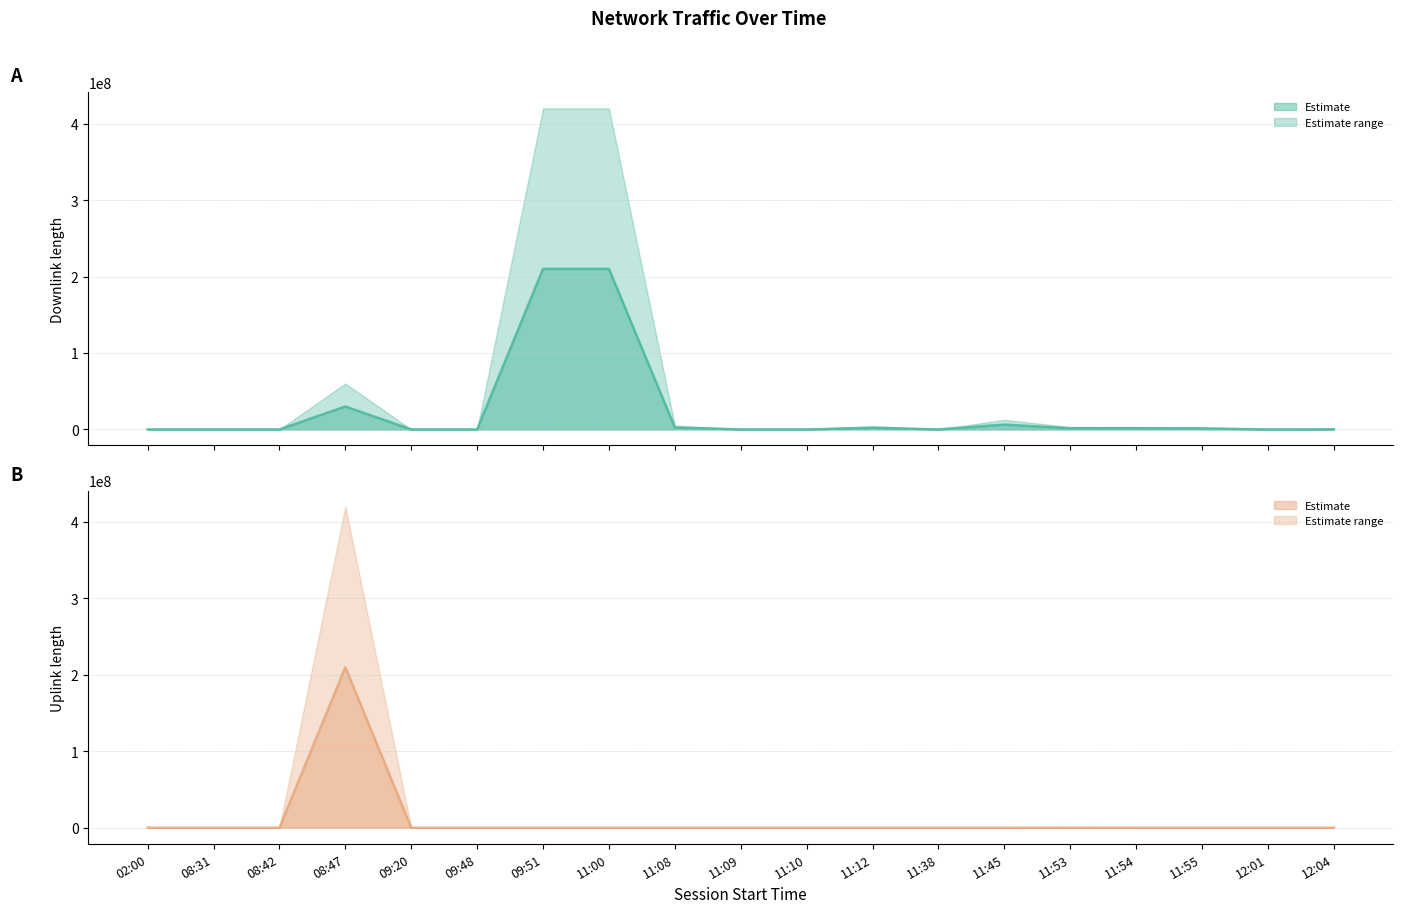

What is the difference between the maximum and second lowest values in the uplink_length series?

210007478